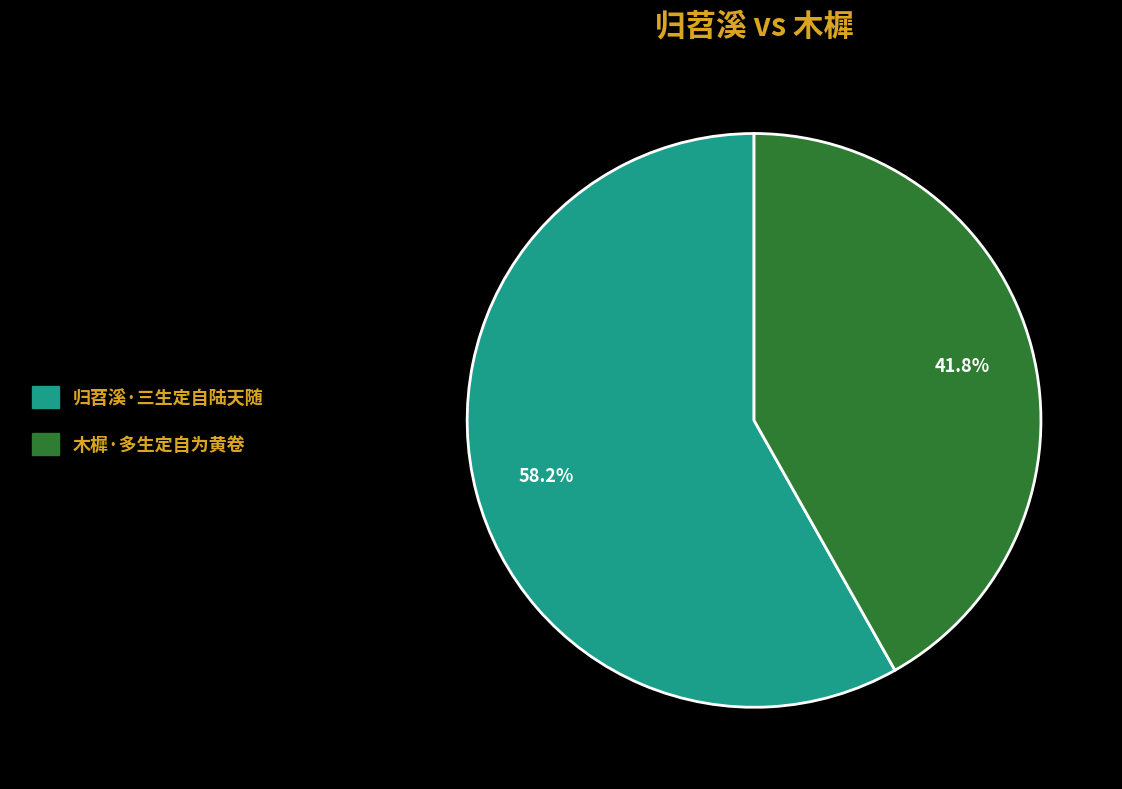

To the nearest percent, what is the average slice percentage?

50%